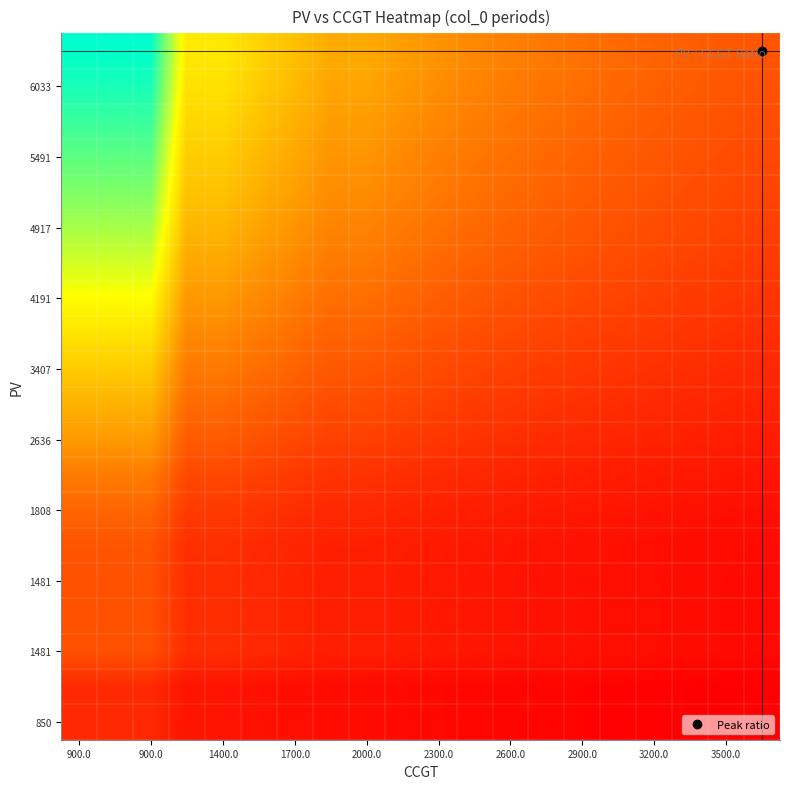

At how many categories does at least one series exceed 5?

3